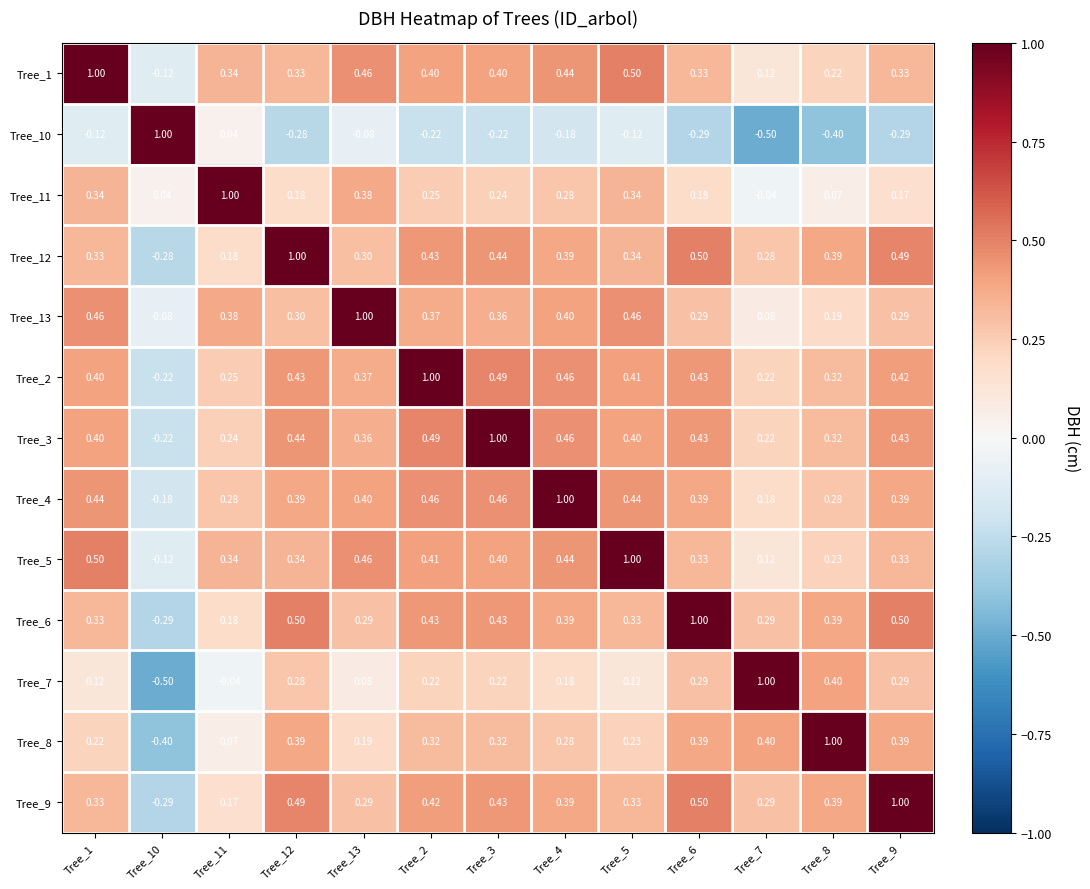

What is the total value across all series at Tree_8?

3.8